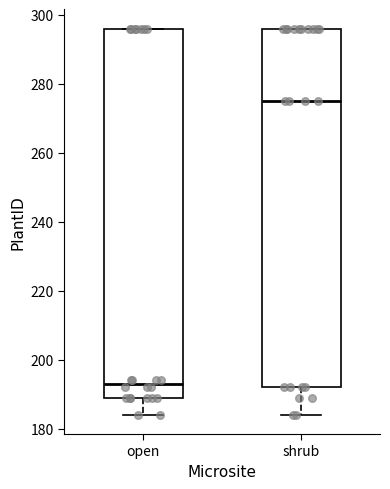

Reading left to right, read every box against the y-axis: the position of its median line, the range the box covers, and the ends of its whiskers. The values are not printed on the chart, so give them approximately, as read against the axis.

open: median 194, box 190 to 296, whiskers 184 to 296
shrub: median 276, box 192 to 296, whiskers 184 to 296